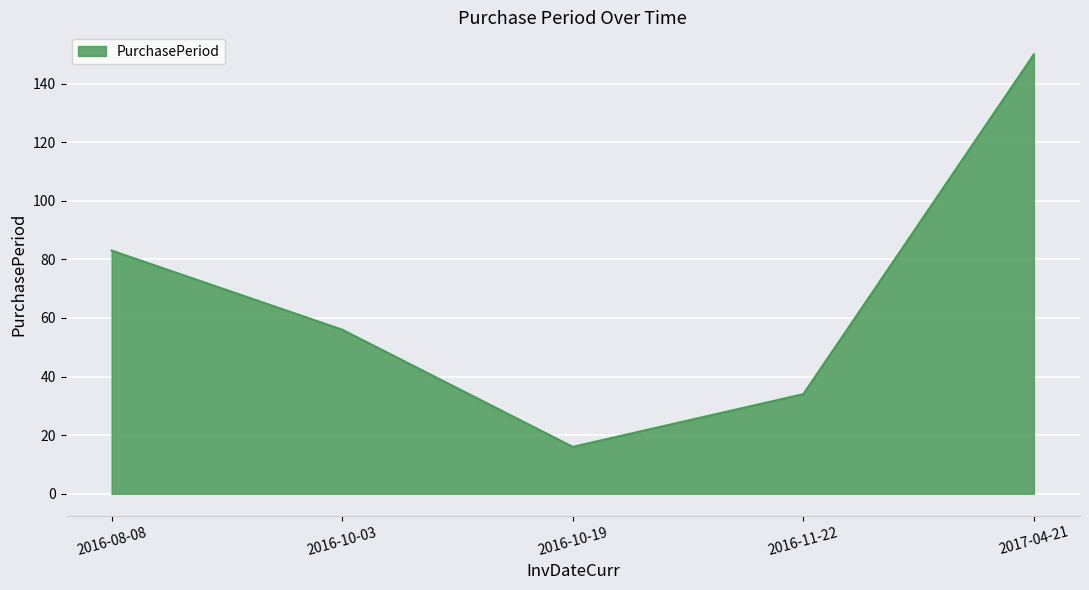

What position from the left is 2017-04-21?

5